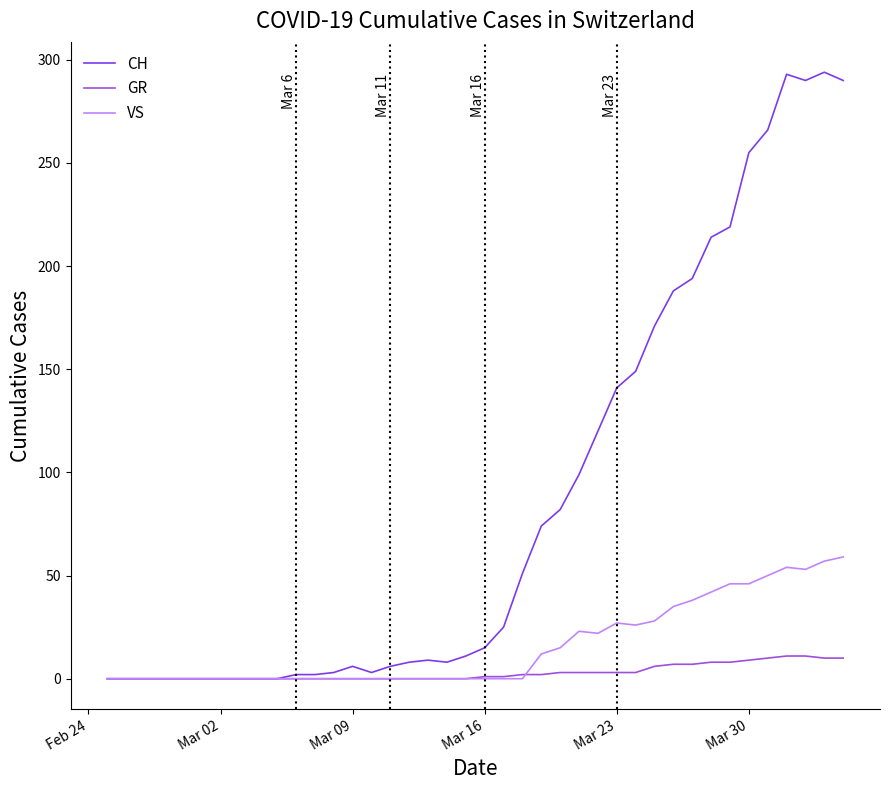

What is the highest value of the VS series?

59